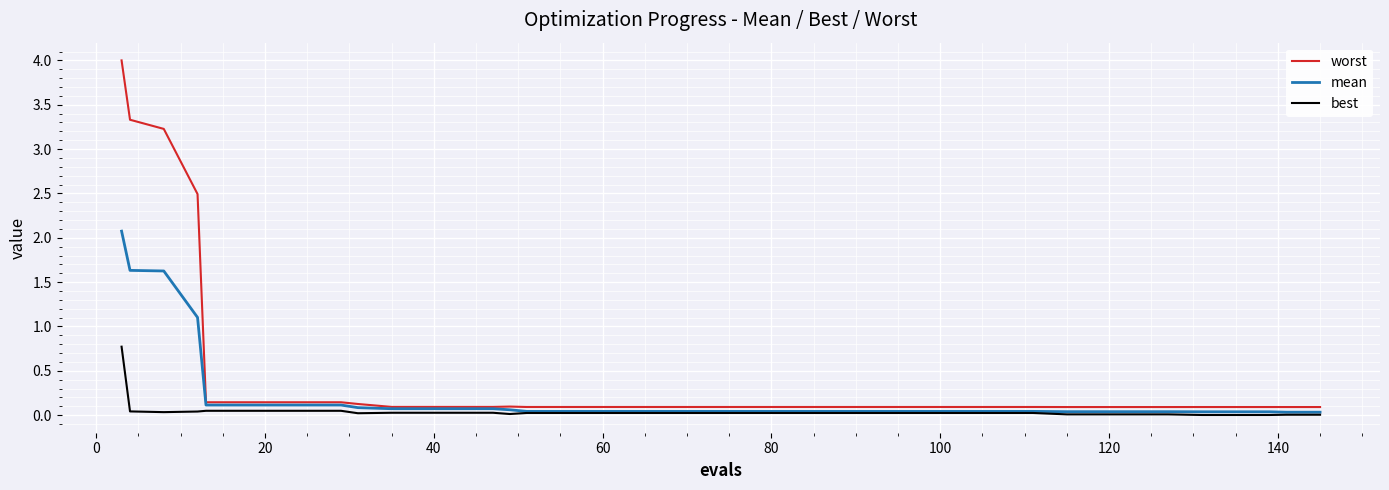

What is the highest value of the mean series?

2.1